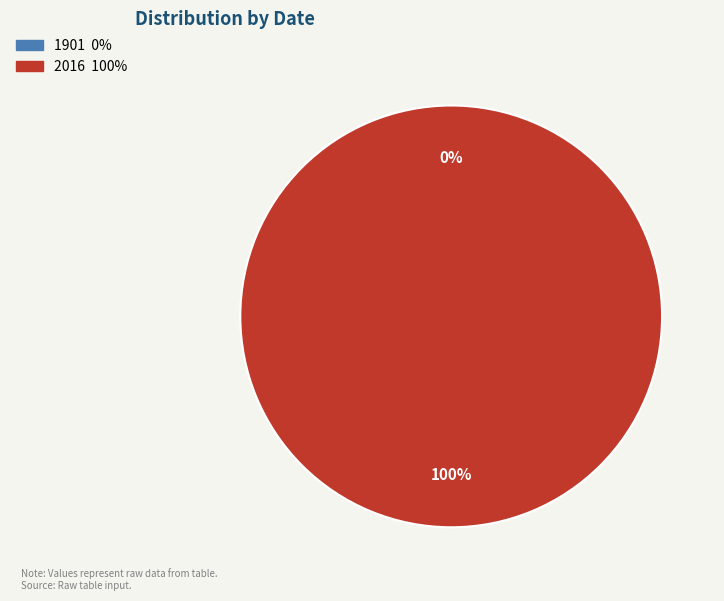

How many slices are in this pie chart?

2